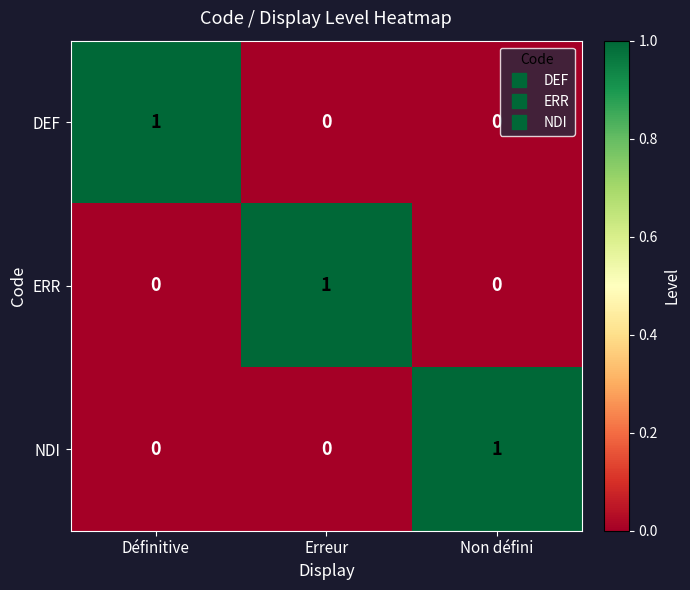

True or false: NDI has a value of 0 at Erreur.

True